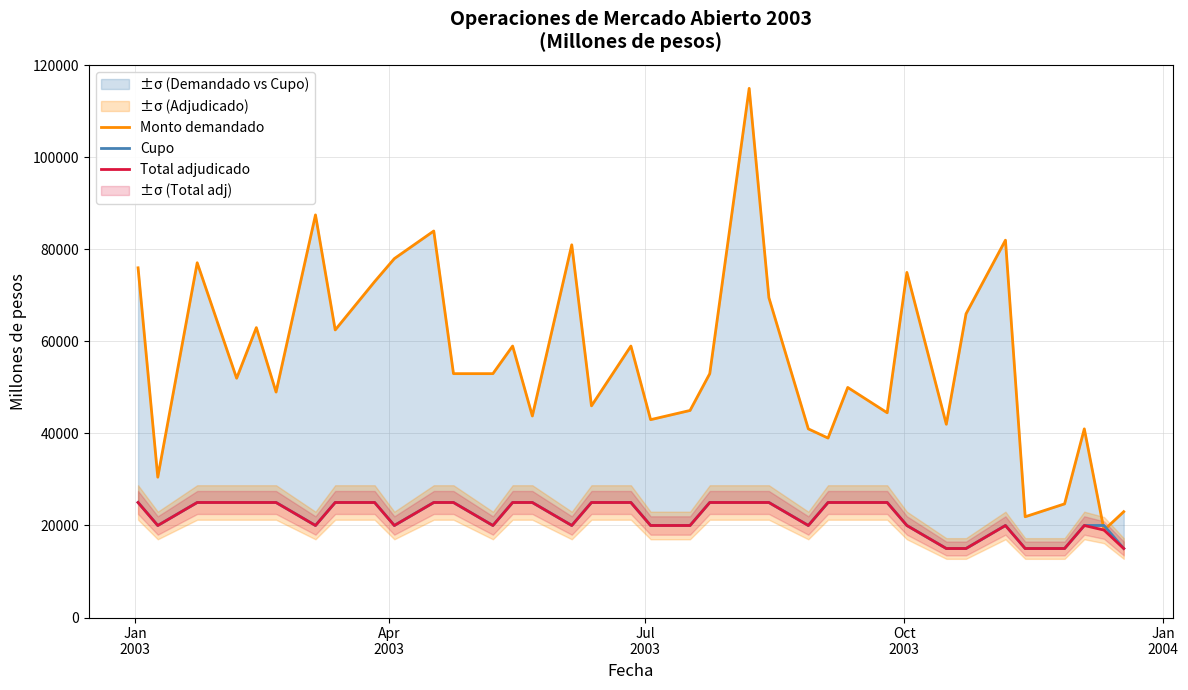

Is the value of Total adjudicado at 26 greater than the value of Cupo at 29?

Yes